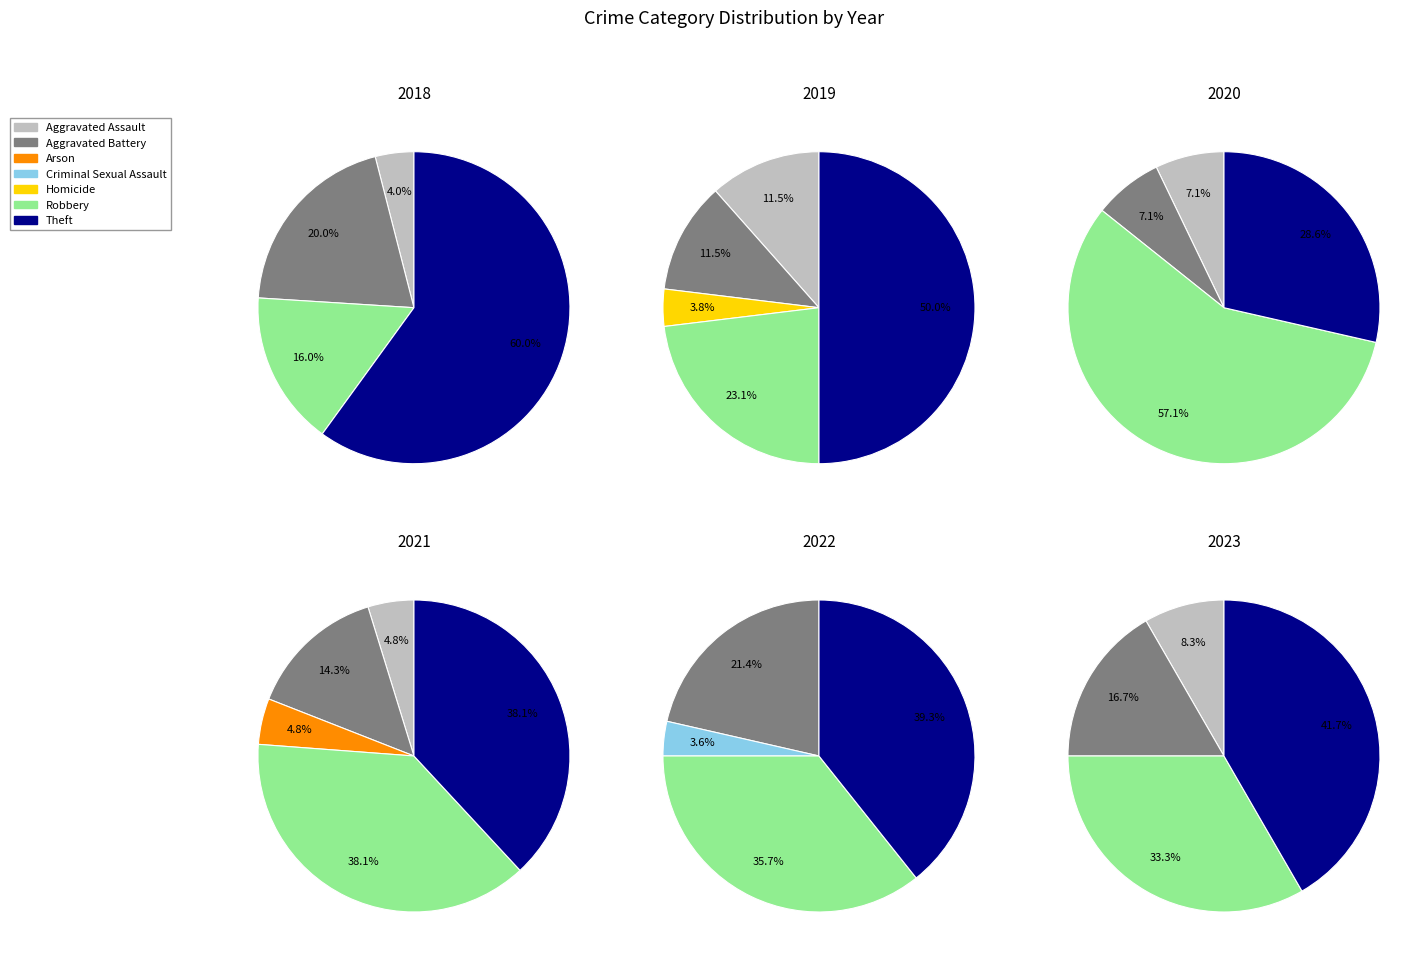

Is it true that values_2020 is 29% of the pie?

False